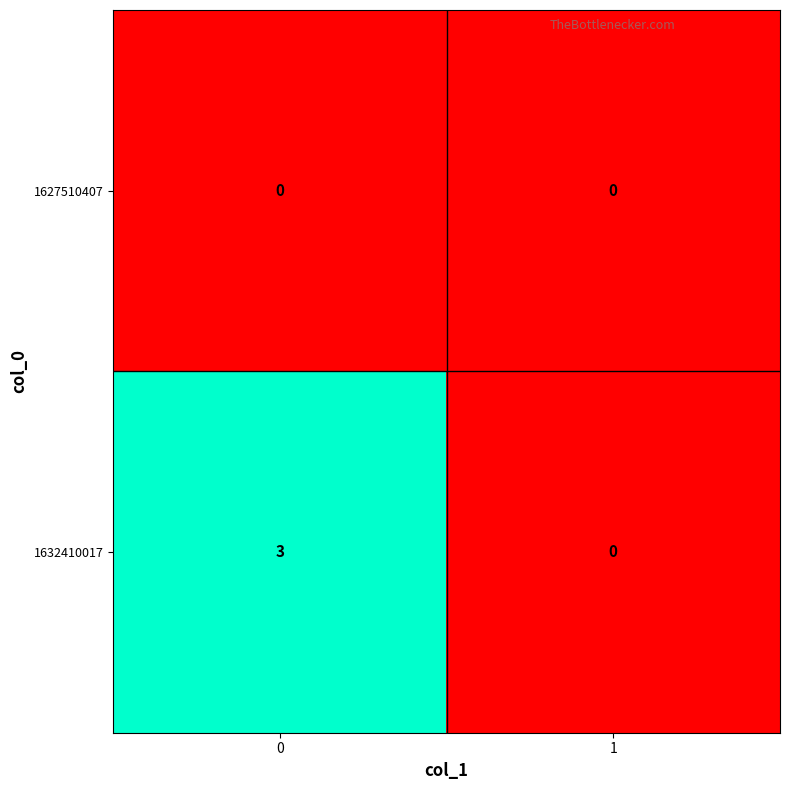

At 0, list the series in order from largest to smallest.

1632410017, 1627510407